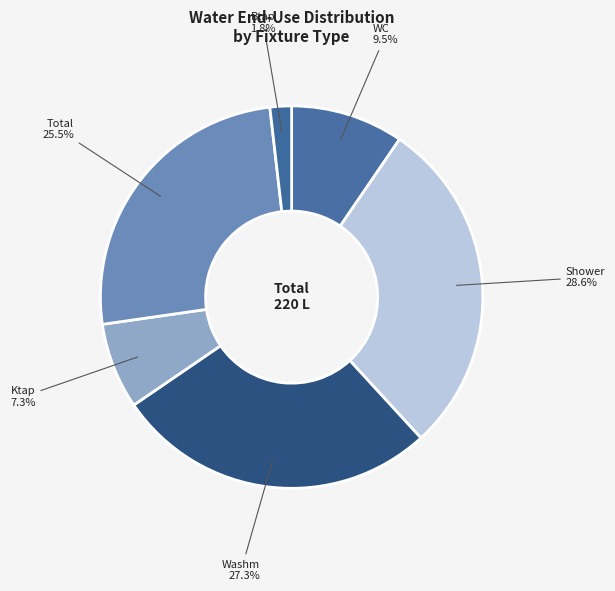

Which slice is the largest?

Shower